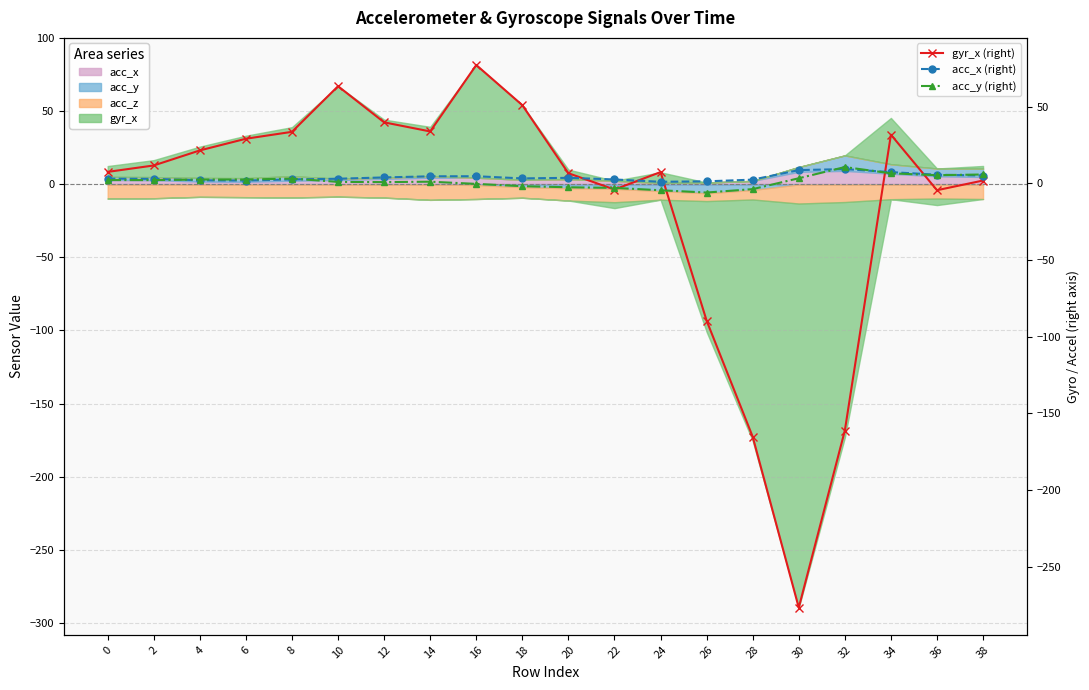

Reading left to right, transcribe all the data shown in this chart.

gyr_x (right): 0=7.4	2=11.6	4=21.4	6=29.1	8=33.6	10=63.3	12=39.8	14=33.8	16=77.1	18=50.9	20=6.6	22=-4.1	24=7.3	26=-89.6	28=-165.2	30=-276.7	32=-161.2	34=31.7	36=-4.5	38=1.8
acc_x (right): 0=3.0	2=2.9	4=2.0	6=1.8	8=2.5	10=3.0	12=3.8	14=4.6	16=4.6	18=3.2	20=3.6	22=2.5	24=1.0	26=1.3	28=2.4	30=8.6	32=9.3	34=7.3	36=5.6	38=5.1
acc_y (right): 0=2.1	2=2.1	4=2.4	6=2.5	8=3.1	10=0.9	12=0.8	14=1.1	16=-0.4	18=-1.9	20=-2.6	22=-3.0	24=-4.5	26=-6.0	28=-3.8	30=3.3	32=10.6	34=6.5	36=5.3	38=5.8